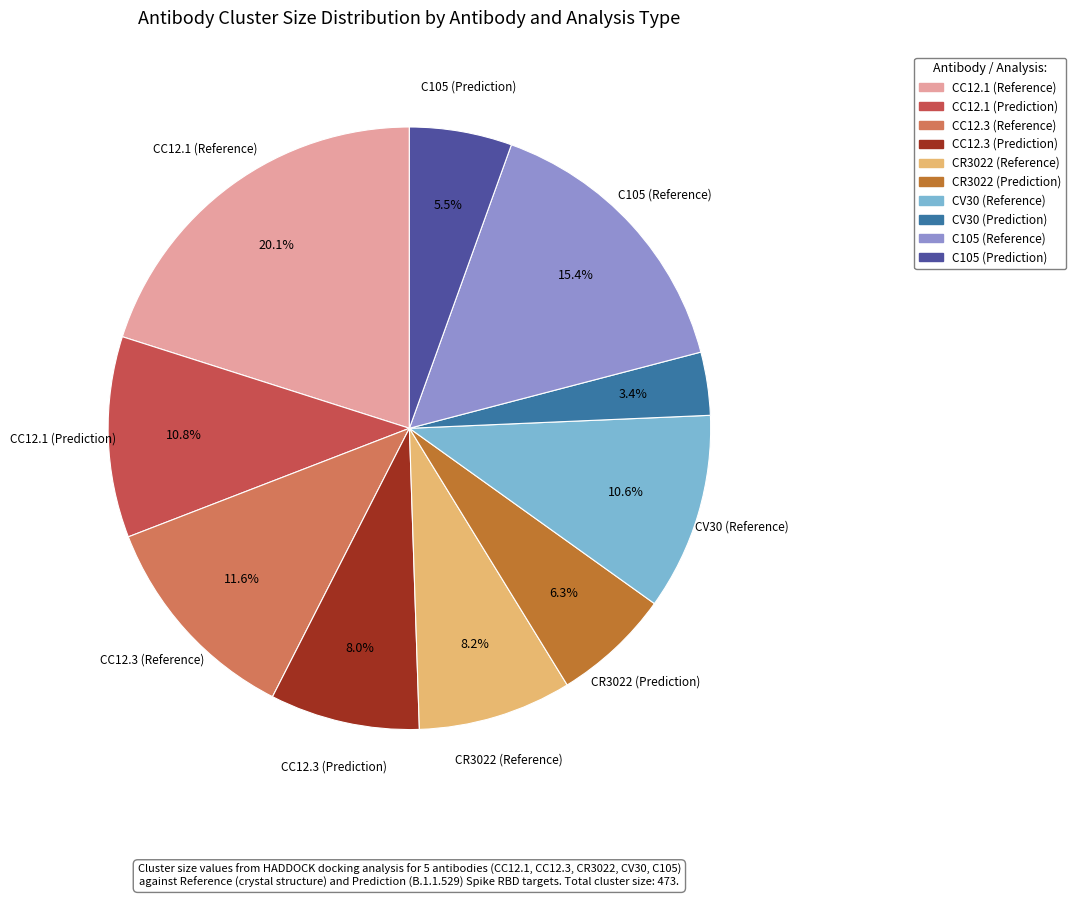

To the nearest percent, what is the combined percentage of CV30 (Reference) and CV30 (Prediction)?

14%